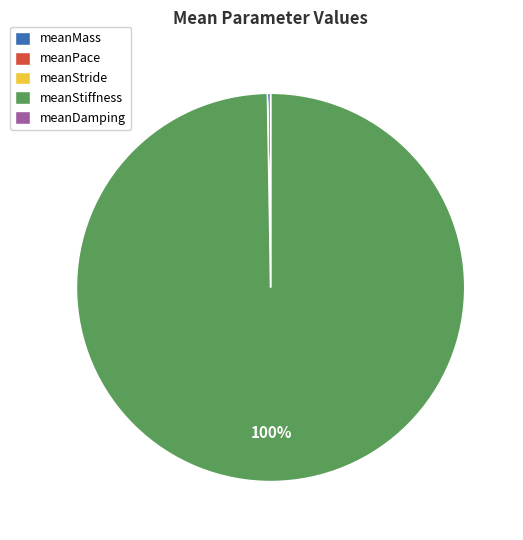

Which slice is the largest?

meanStiffness